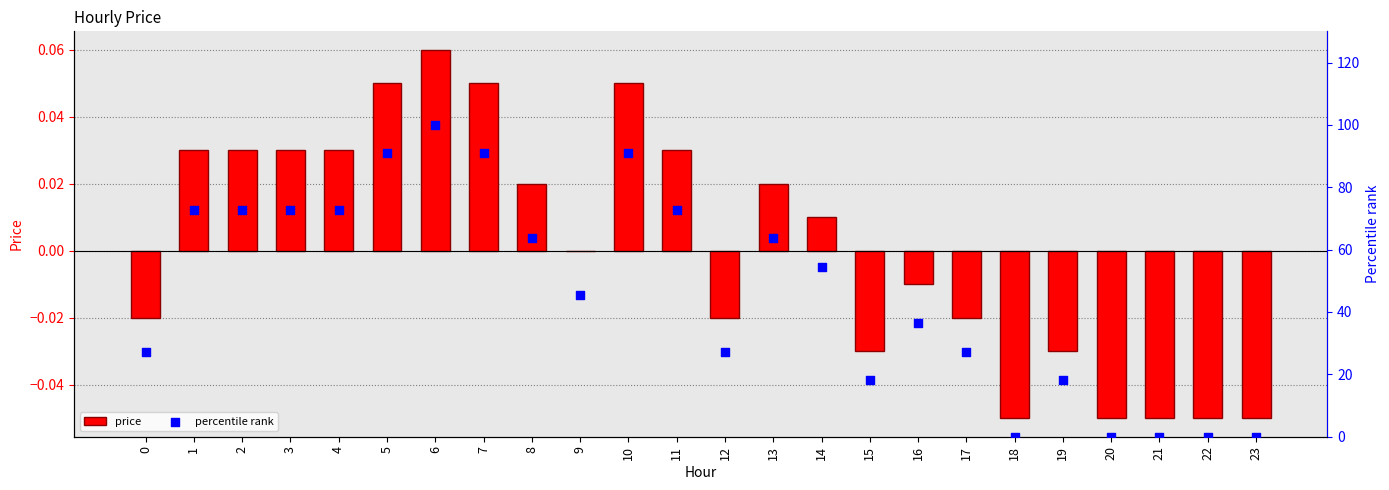

Which series has the widest spread of Y values?

percentile rank